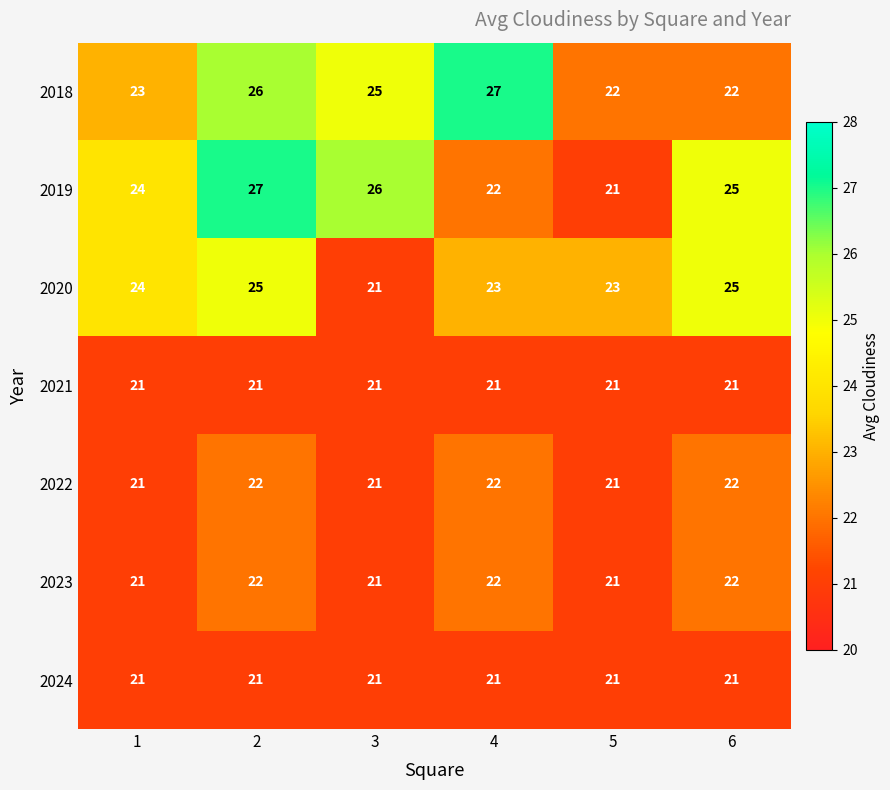

The value of 2018 at 1 is 10. True or false?

False